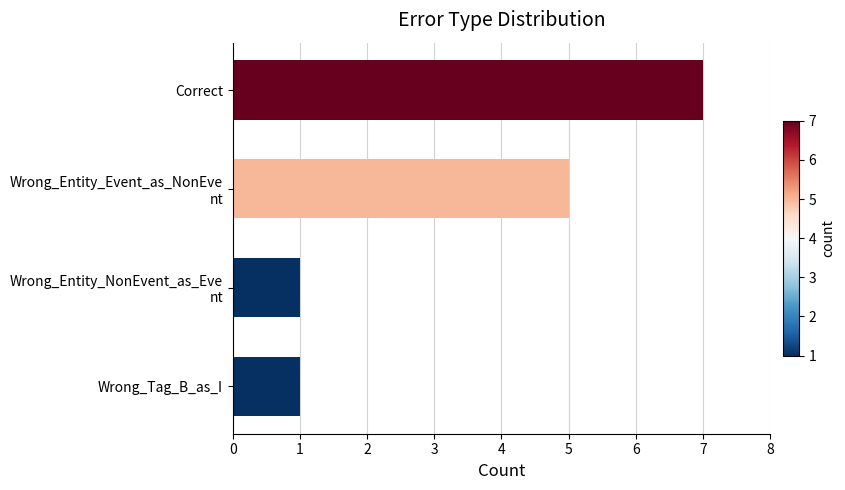

What is the smallest value displayed?

1